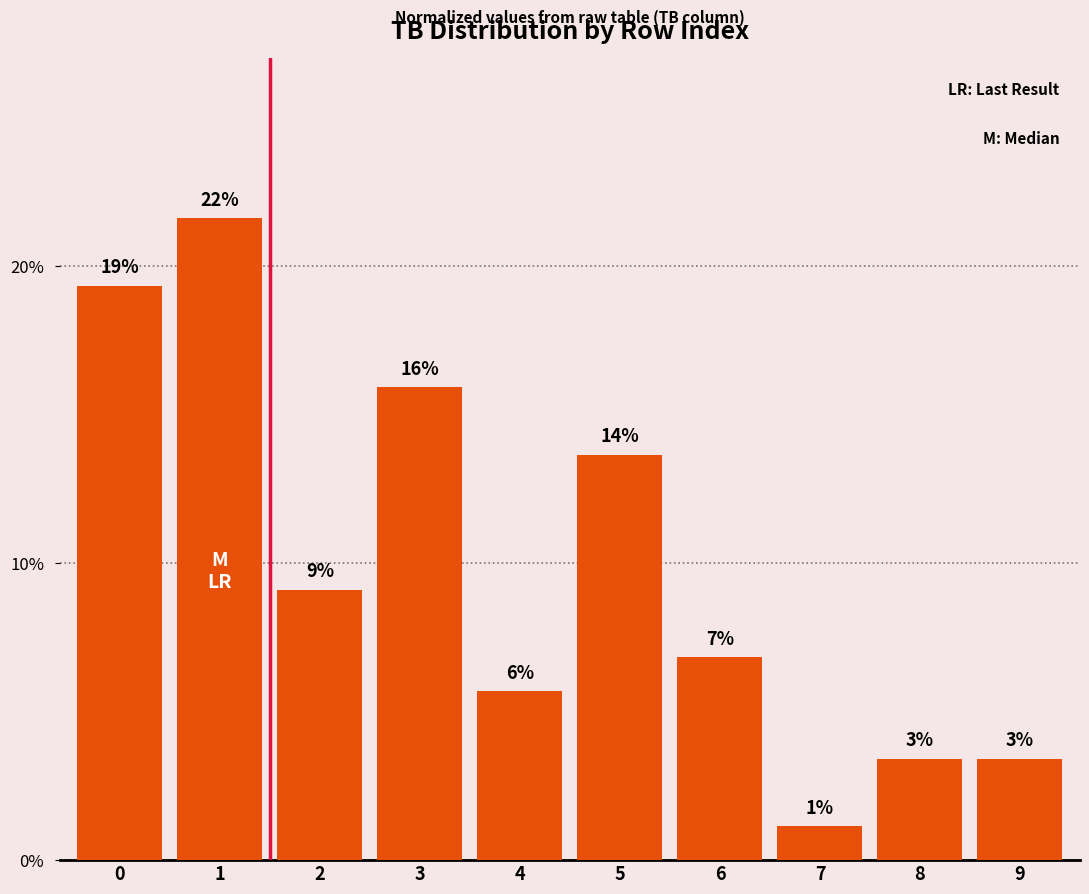

Which has a higher value, 6 or 8?

6